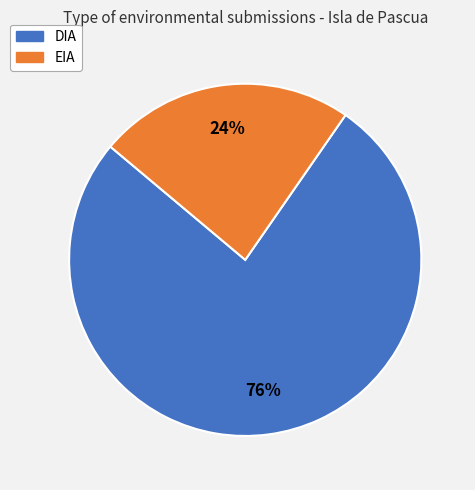

To the nearest percent, what is the combined percentage of EIA and DIA?

100%